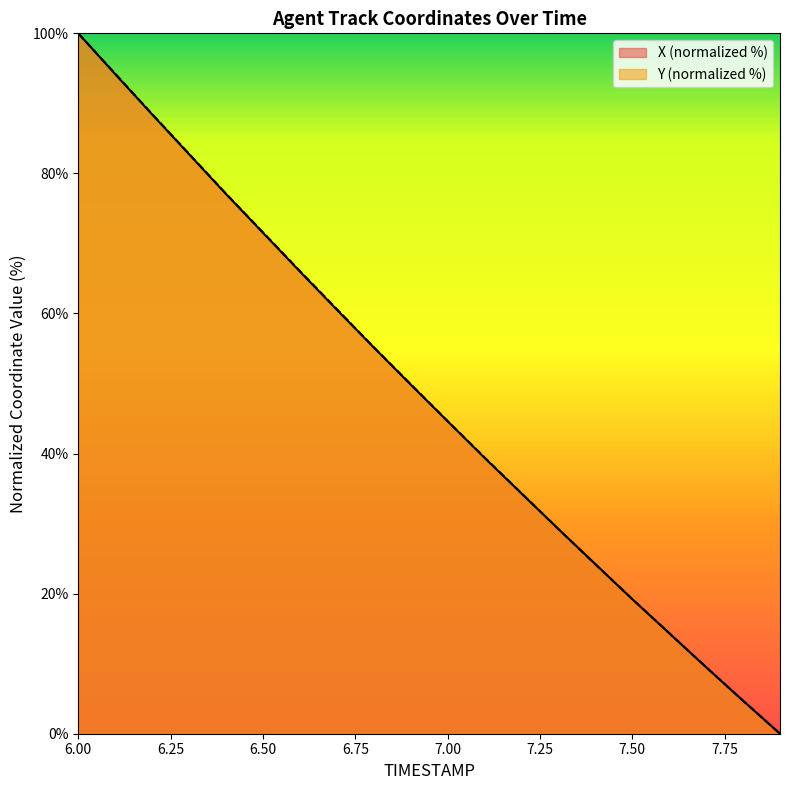

Rank the categories by Y value from lowest to highest.

7.9, 7.8, 7.7, 7.6, 7.5, 7.4, 7.3, 7.2, 7.1, 7.0, 6.9, 6.8, 6.7, 6.6, 6.5, 6.4, 6.3, 6.2, 6.1, 6.0